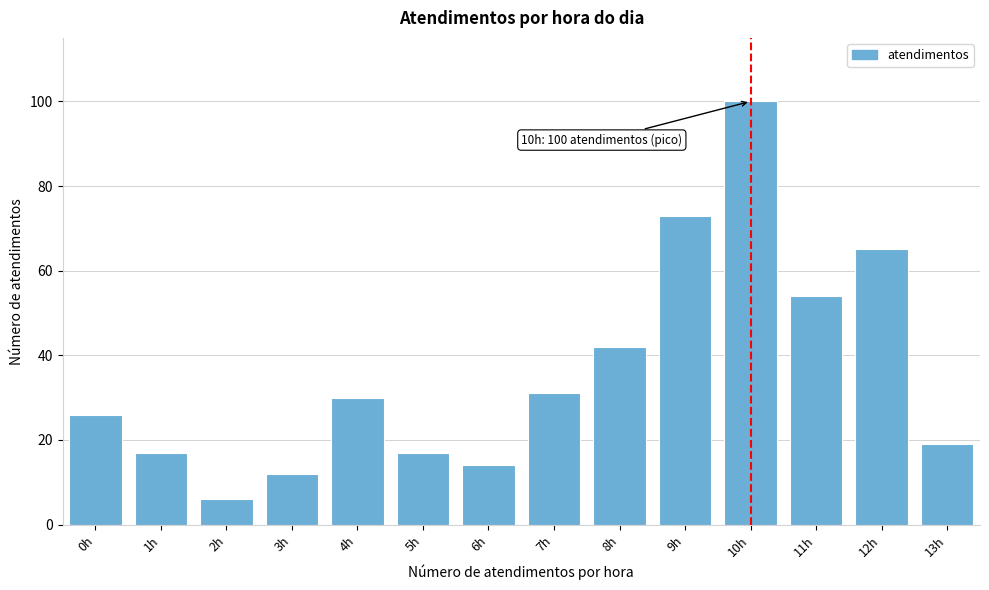

Reading right to left, list all the values displayed in this chart.

19	65	54	100	73	42	31	14	17	30	12	6	17	26